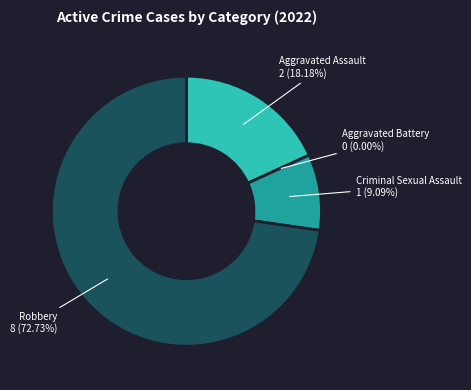

Combined, do Aggravated Assault and Criminal Sexual Assault account for over 50%?

No